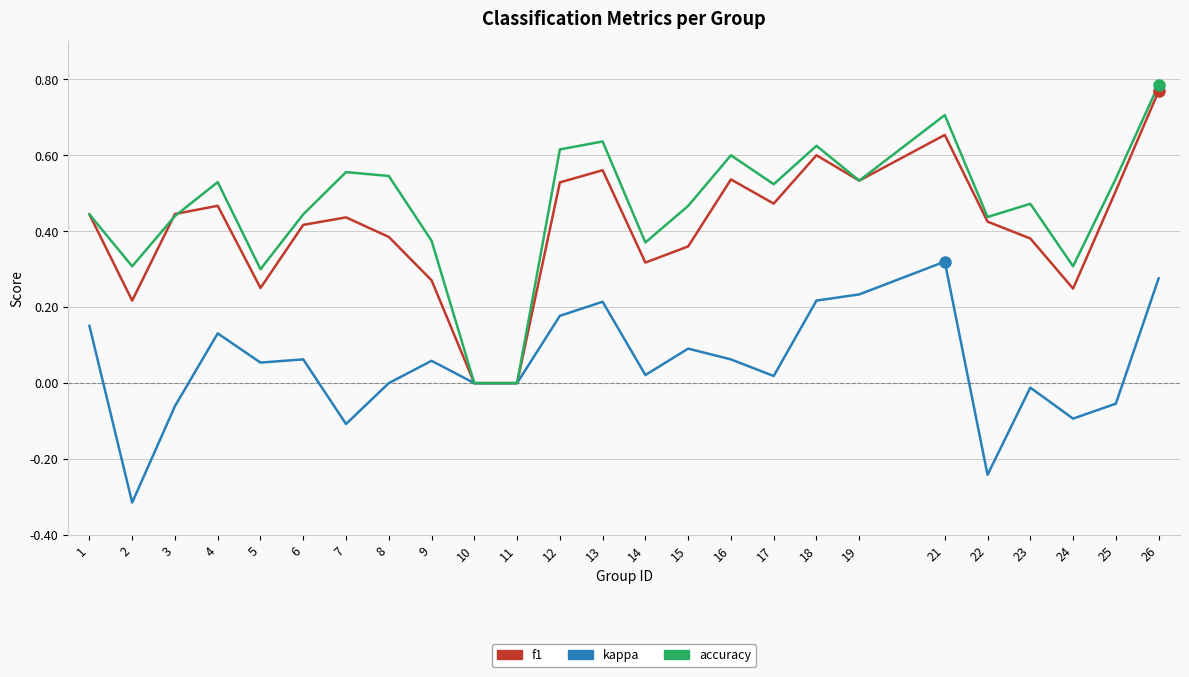

Rank the series at 13 from highest to lowest value.

accuracy, f1, kappa